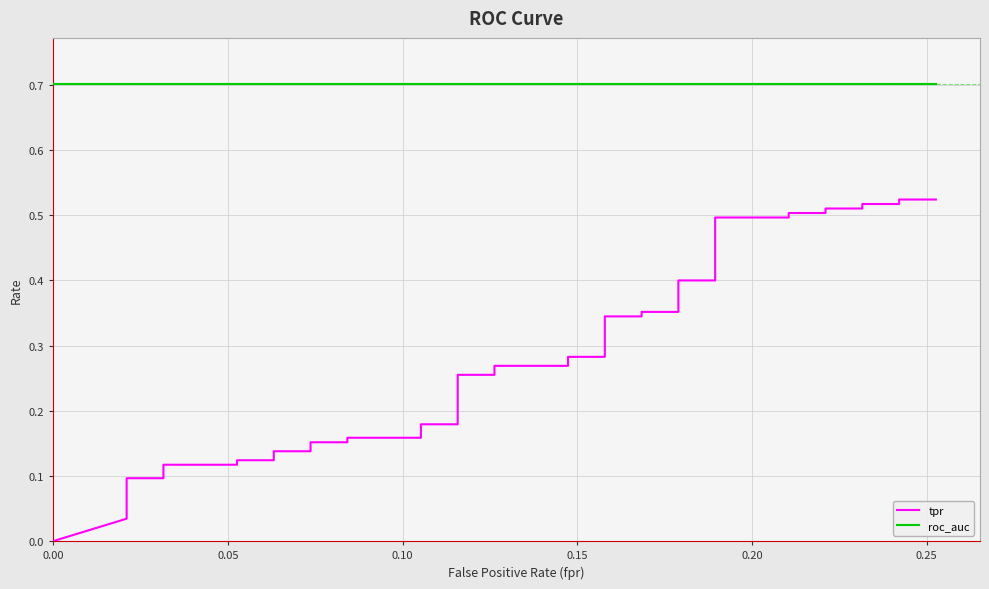

True or false: tpr has more than 2 points higher than both neighbors.

False